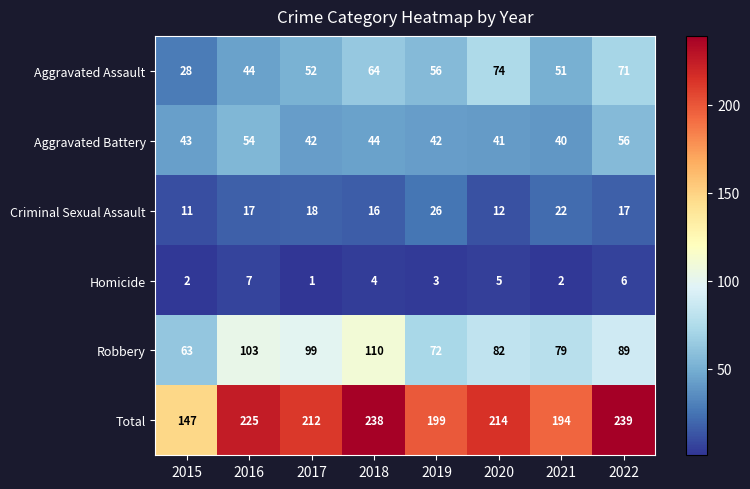

What is the spread (max minus min) of values at 2020?

209